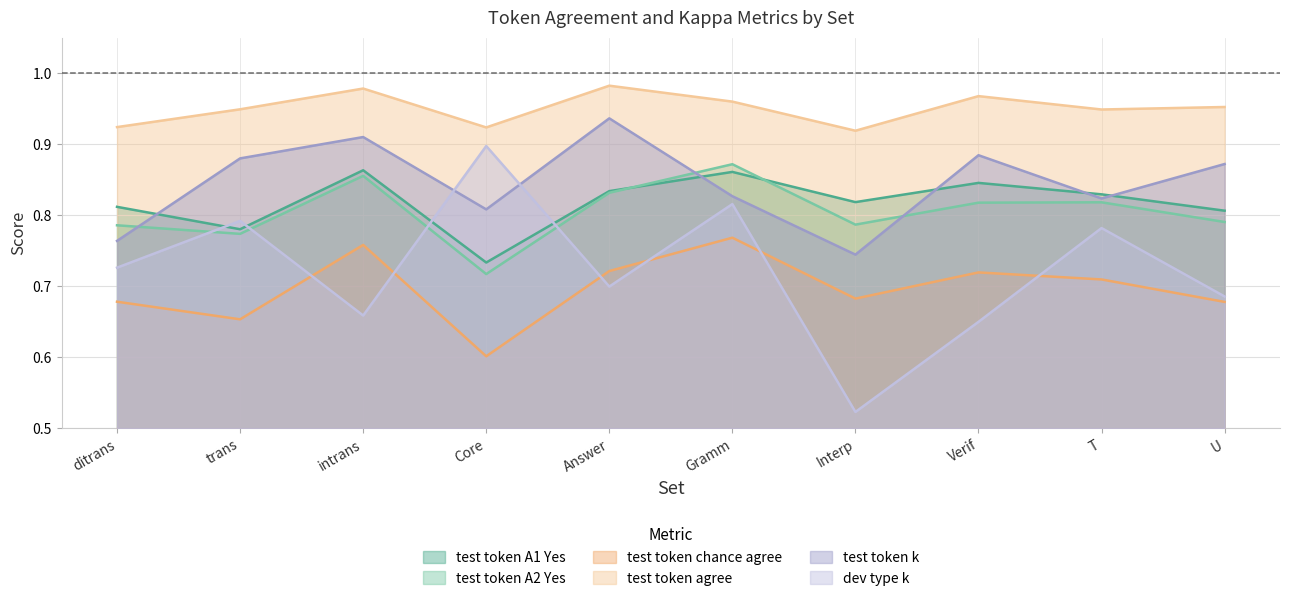

The value of test token A2 Yes at T is 0.8. True or false?

True